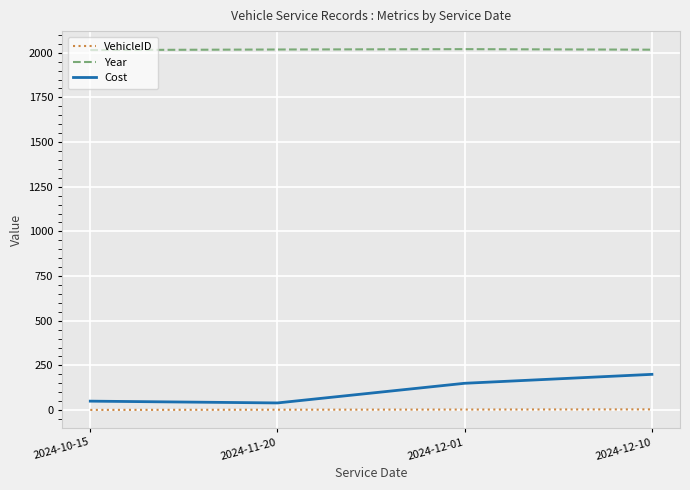

True or false: Cost has a value of 200 at 2024-12-10.

True